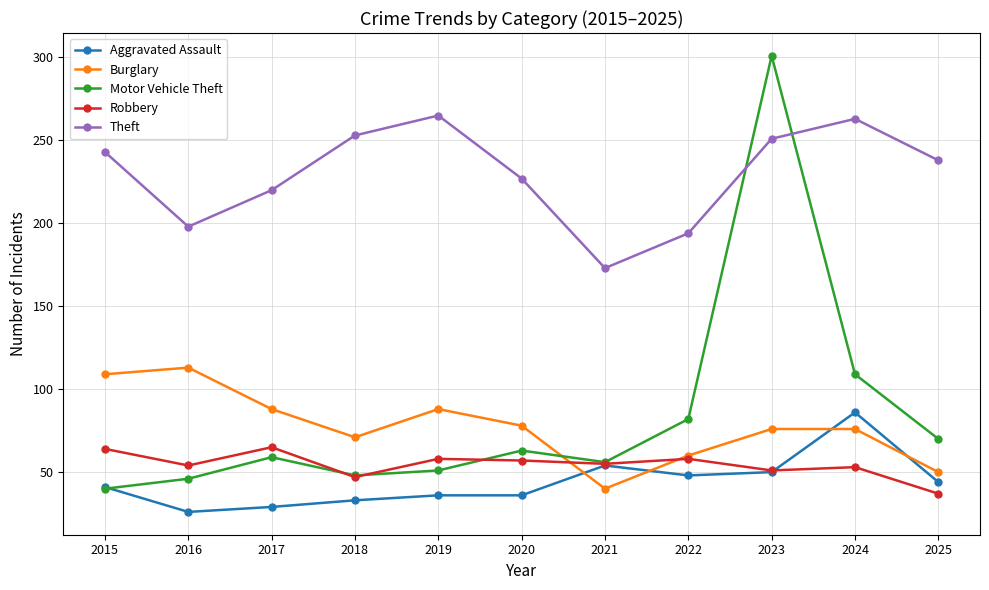

At which category is the sum across all series the highest?

2023